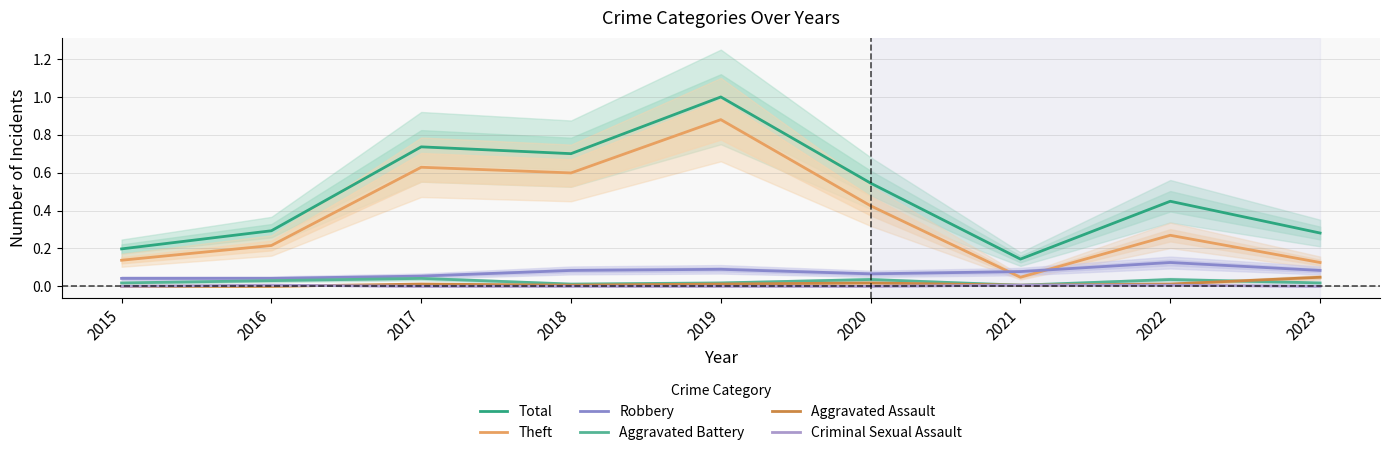

Reading left to right, what are all the values shown in this chart?

Total: 2015=0.2	2016=0.3	2017=0.7	2018=0.7	2019=1.0	2020=0.5	2021=0.1	2022=0.4	2023=0.3
Theft: 2015=0.1	2016=0.2	2017=0.6	2018=0.6	2019=0.9	2020=0.4	2021=0.0	2022=0.3	2023=0.1
Robbery: 2015=0.0	2016=0.0	2017=0.1	2018=0.1	2019=0.1	2020=0.1	2021=0.1	2022=0.1	2023=0.1
Aggravated Battery: 2015=0.0	2016=0.0	2017=0.0	2018=0.0	2019=0.0	2020=0.0	2021=0.0	2022=0.0	2023=0.0
Aggravated Assault: 2015=0.0	2016=0.0	2017=0.0	2018=0.0	2019=0.0	2020=0.0	2021=0.0	2022=0.0	2023=0.0
Criminal Sexual Assault: 2015=0.0	2016=0.0	2017=0.0	2018=0.0	2019=0.0	2020=0.0	2021=0.0	2022=0.0	2023=0.0